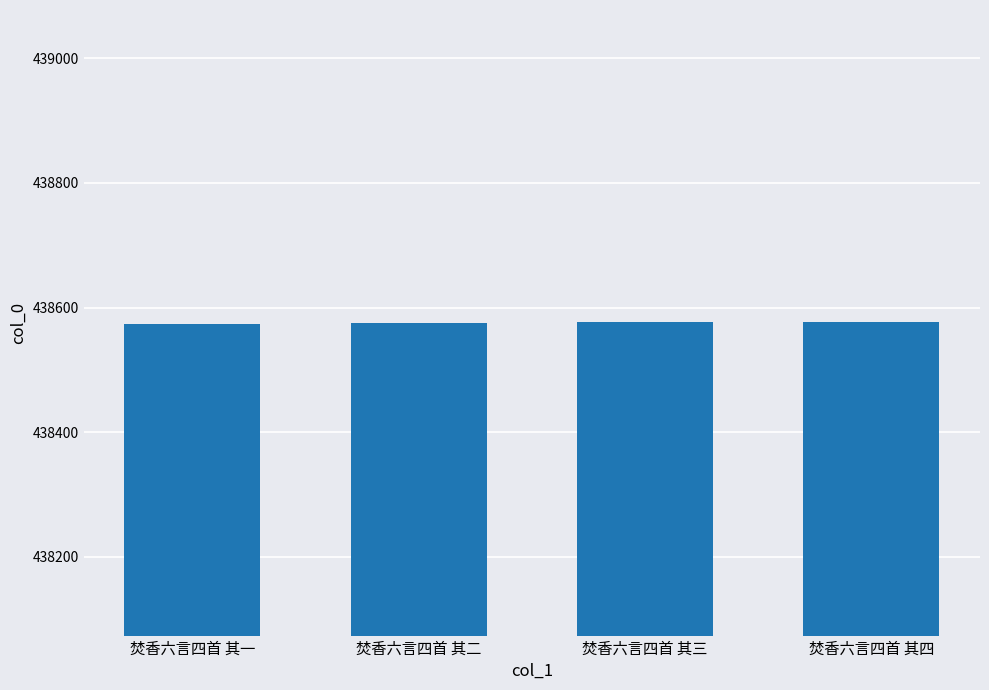

What value does the data have at 焚香六言四首 其二?

438575